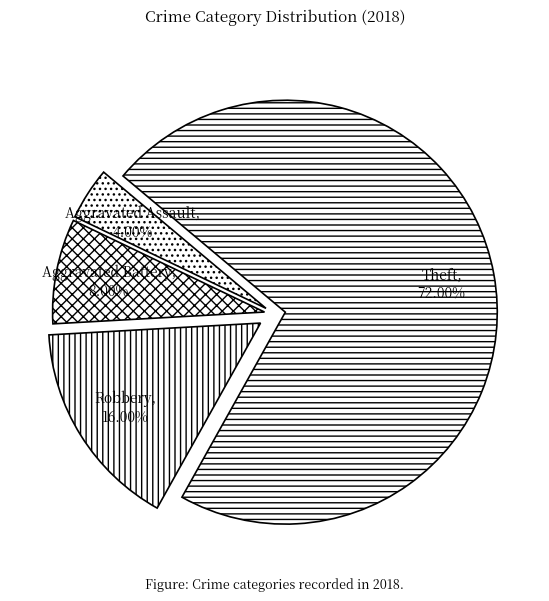

Rank the categories by value from lowest to highest.

Aggravated Assault, Aggravated Battery, Robbery, Theft